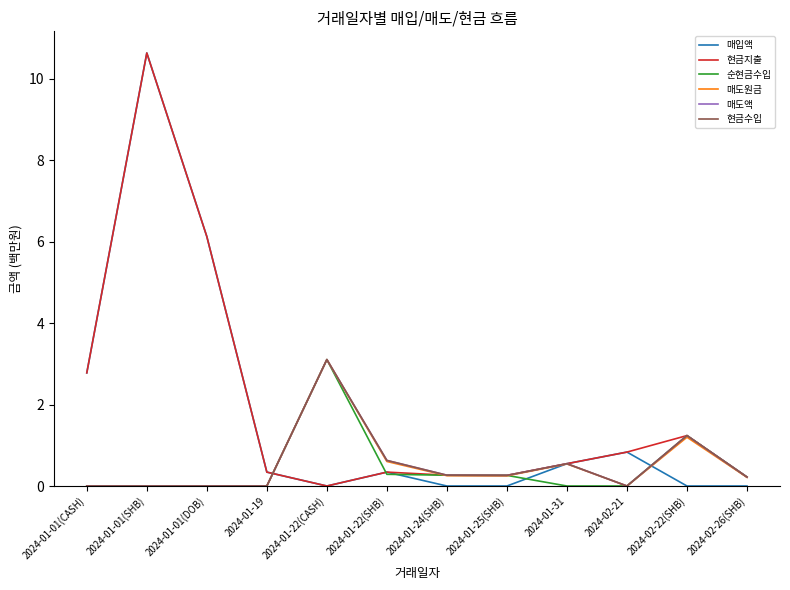

Does the chart display data point markers on the line(s)?

No